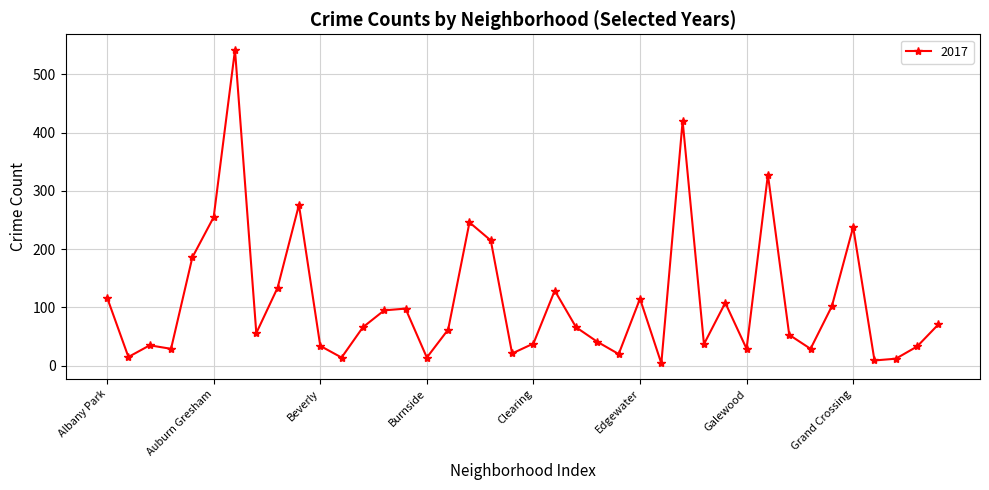

True or false: there are more than 2 points higher than both neighbors.

True